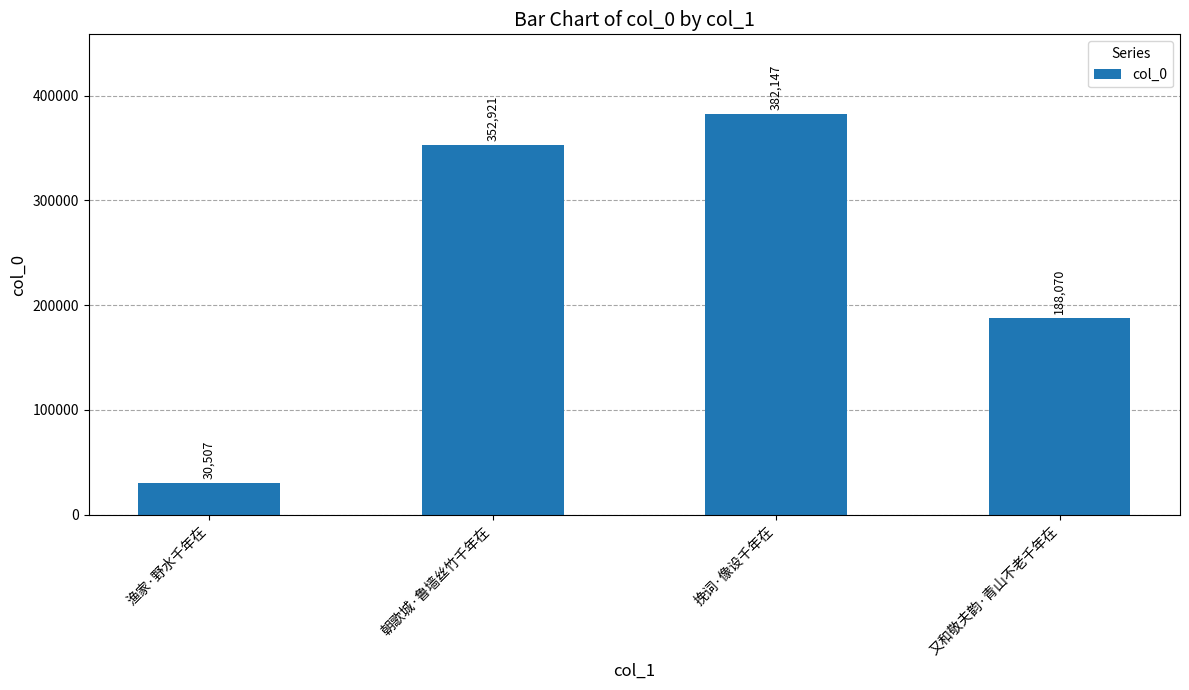

What is the value of the 1st bar from the left?

30507